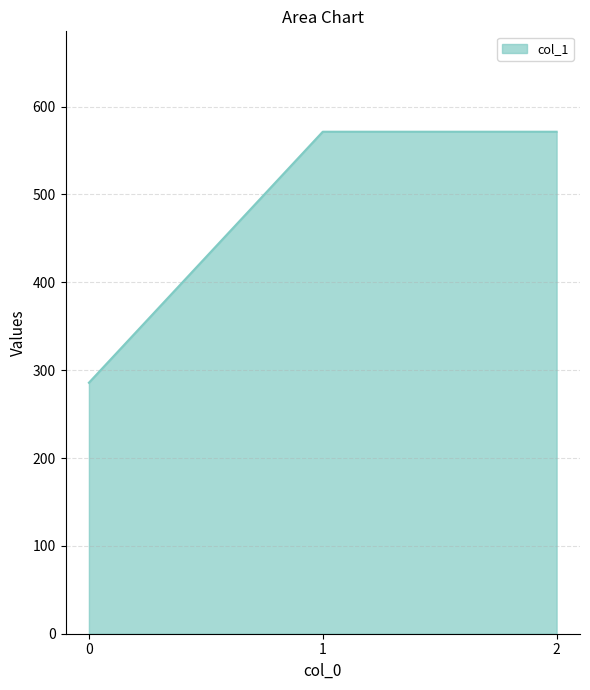

How many lines are shown in the chart?

1